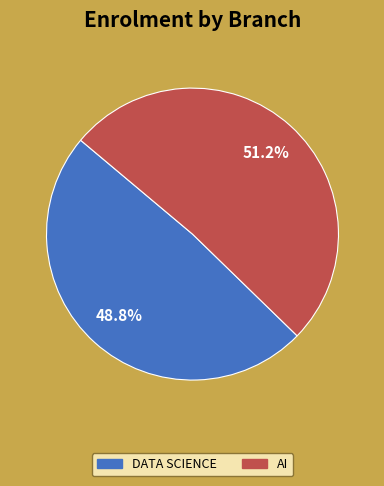

Does any single category account for the majority?

Yes